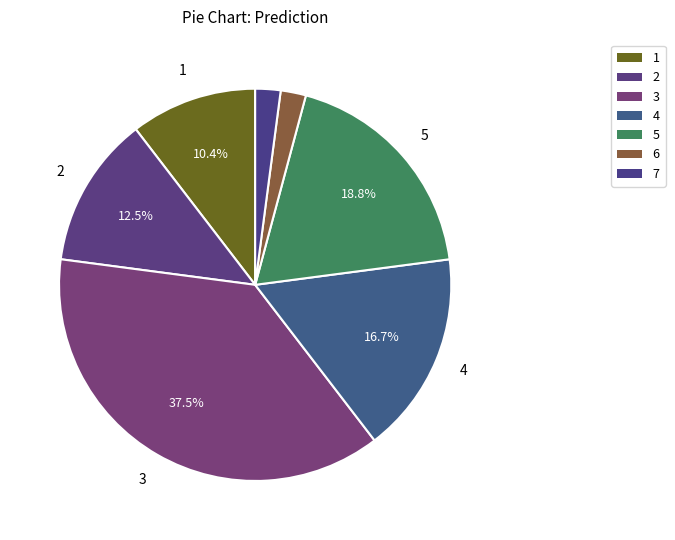

Is it true that 7 is 2% of the pie?

True